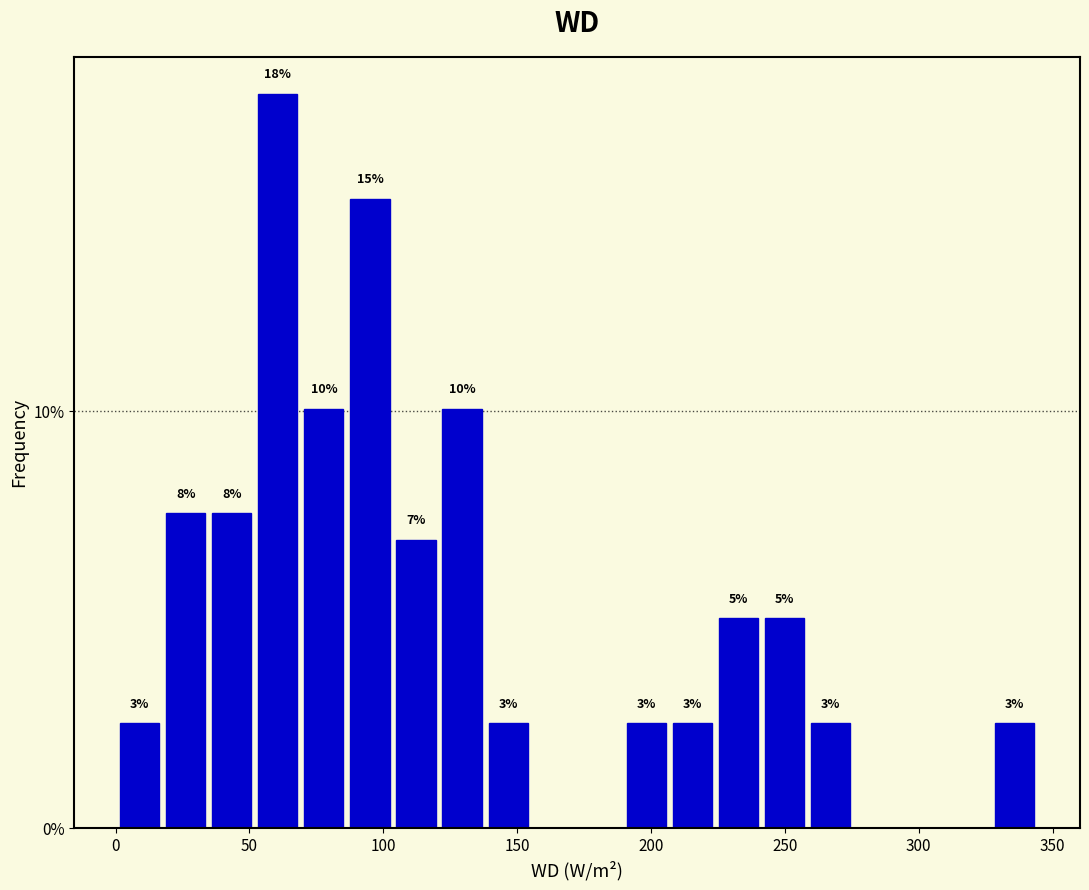

Around what value on the x-axis is the tallest bar? Give the approximate position of its centre, as read against the axis.

60